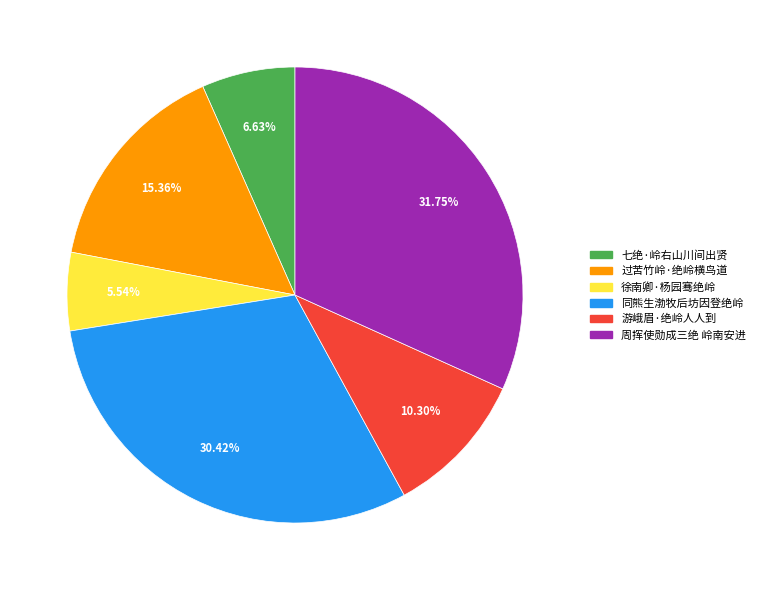

What percentage do 同熊生渤牧后坊因登绝岭 and 过苦竹岭·绝岭横鸟道 together represent?

45.8%